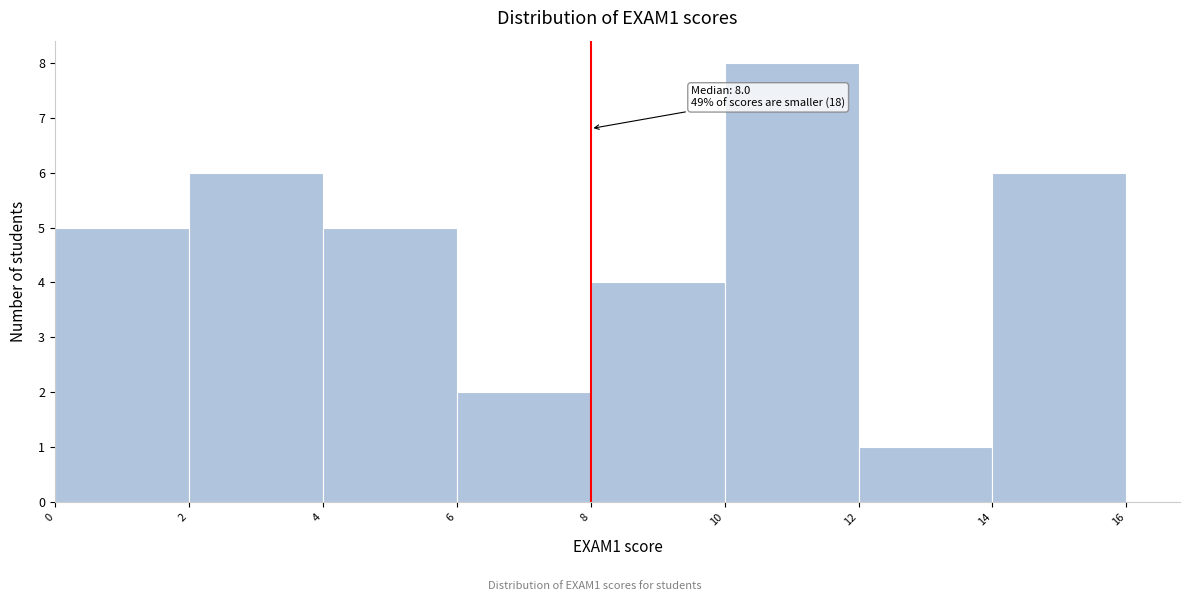

Which range on the x-axis has the tallest bar?

10 to 12